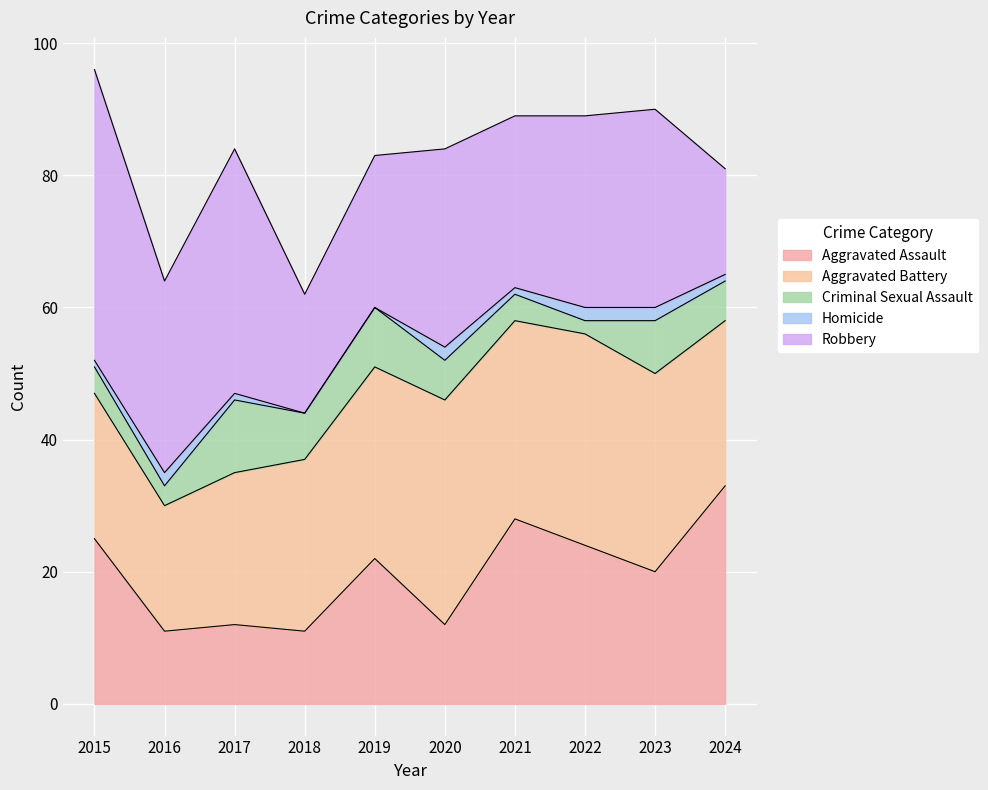

The value of Aggravated Assault at 2024 is 33. True or false?

True